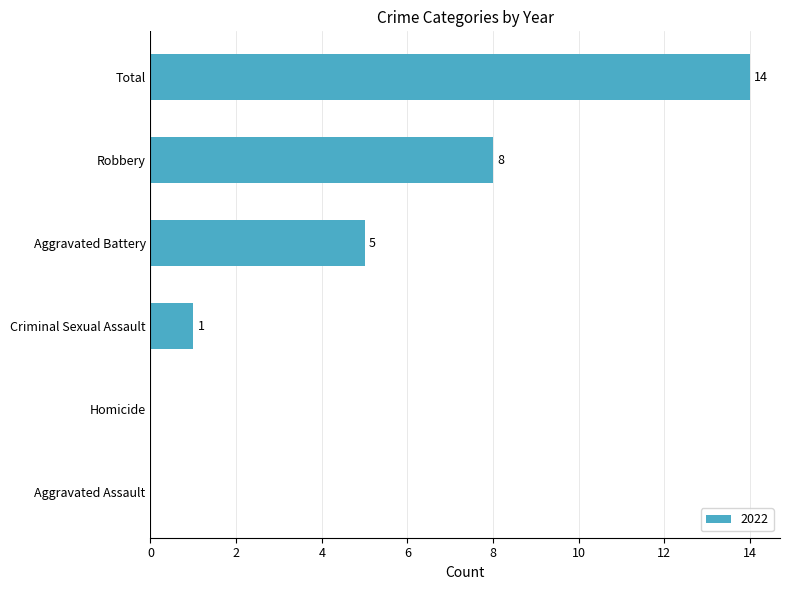

How many values are above zero?

4